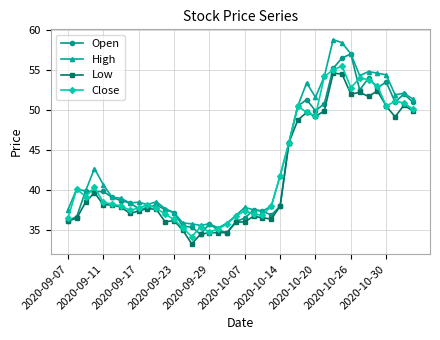

What is the value of the Open point at the 19th from the left?

34.7